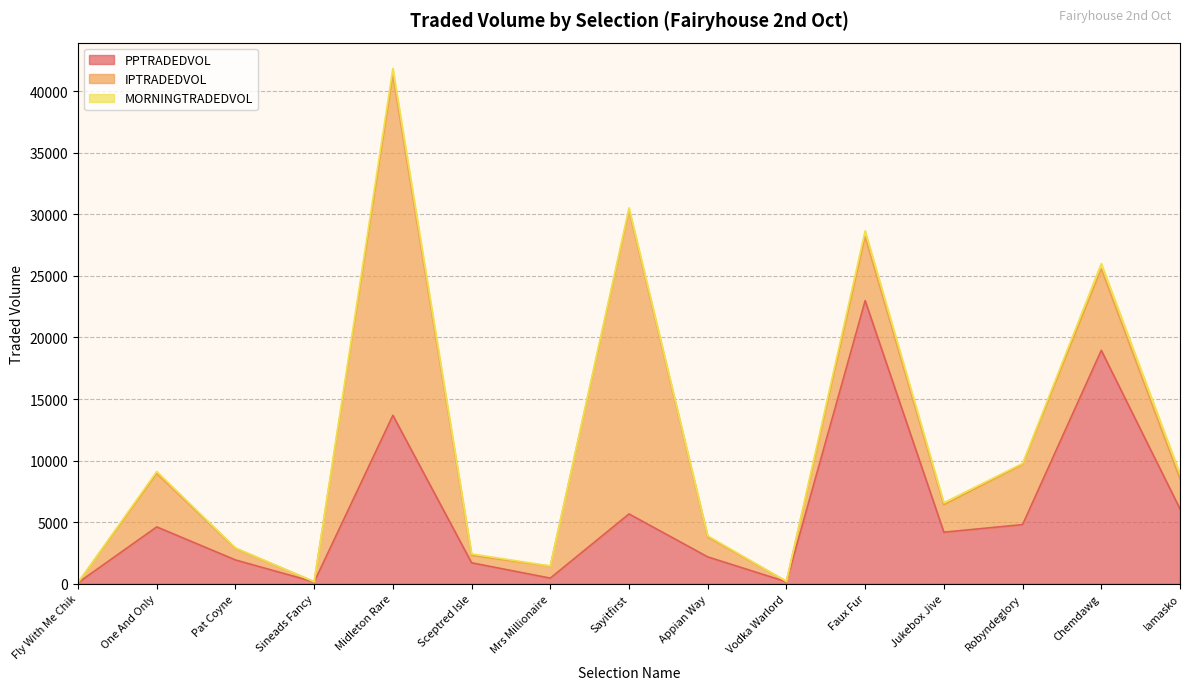

List the labels in order of IPTRADEDVOL value, smallest first.

Fly With Me Chik, Sineads Fancy, Vodka Warlord, Sceptred Isle, Pat Coyne, Mrs Millionaire, Appian Way, Jukebox Jive, Iamasko, One And Only, Robyndeglory, Faux Fur, Chemdawg, Sayitfirst, Midleton Rare